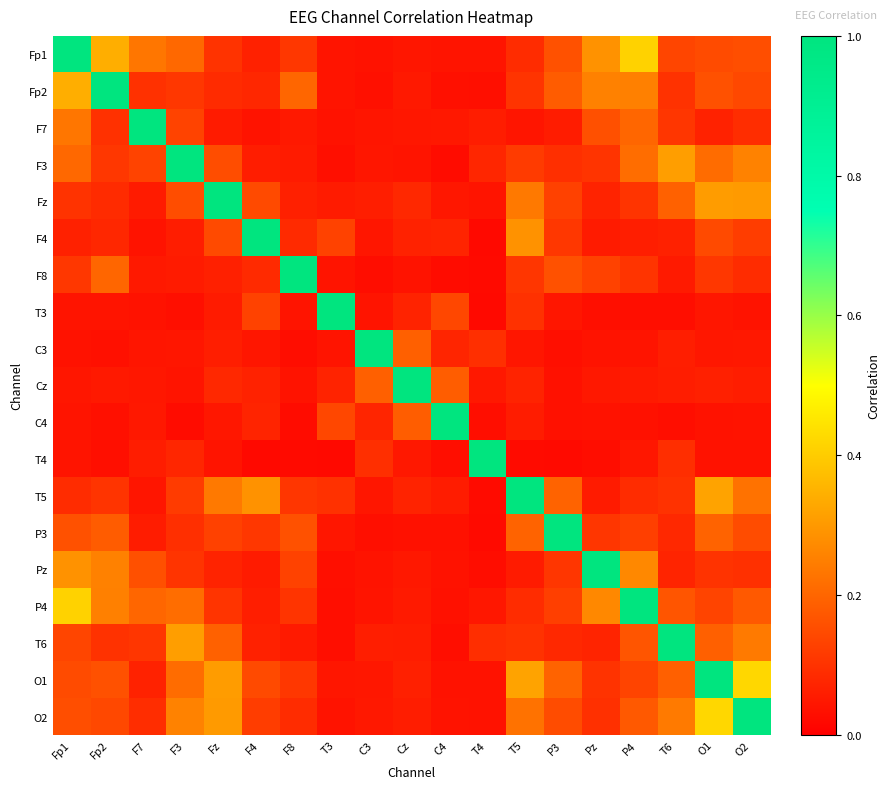

How many data points does each series have?

19